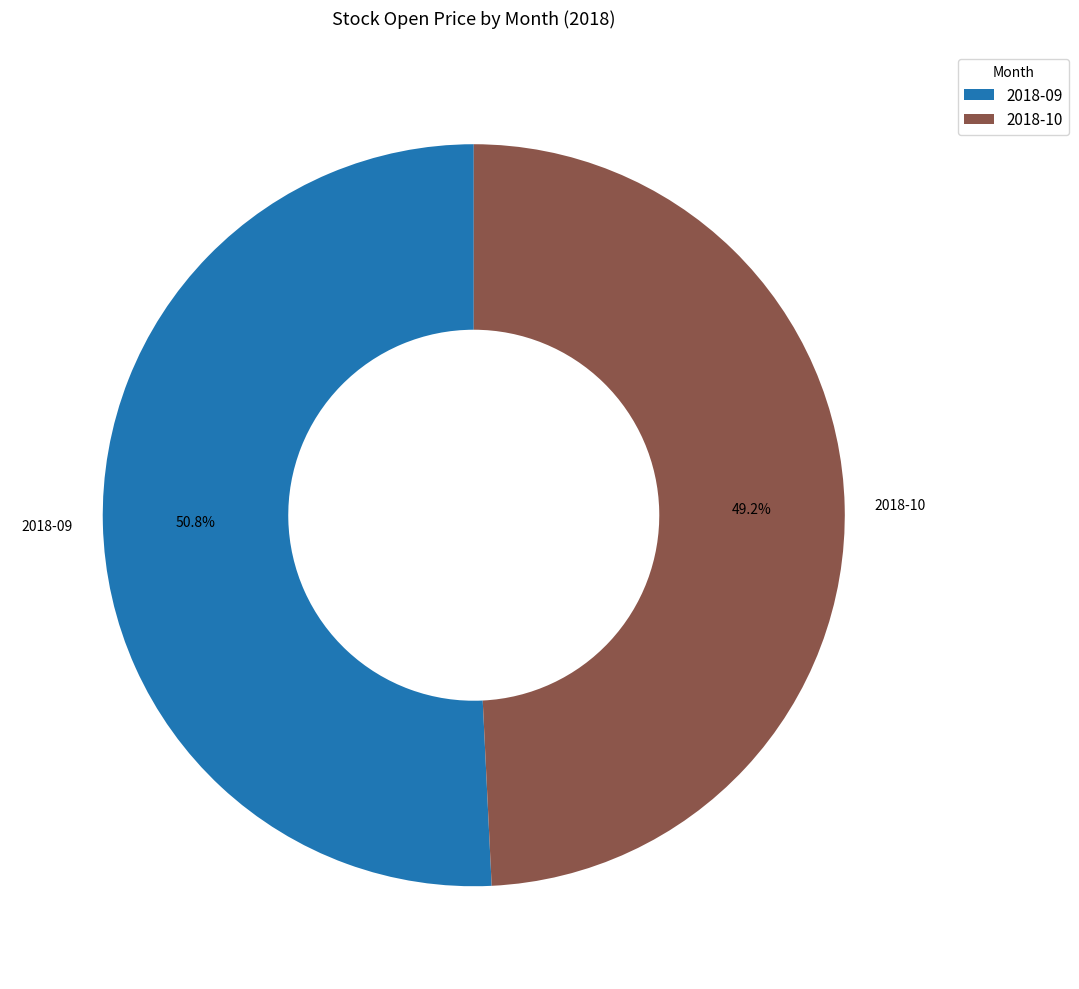

What percentage do 2018-09 and 2018-10 together represent?

100.0%